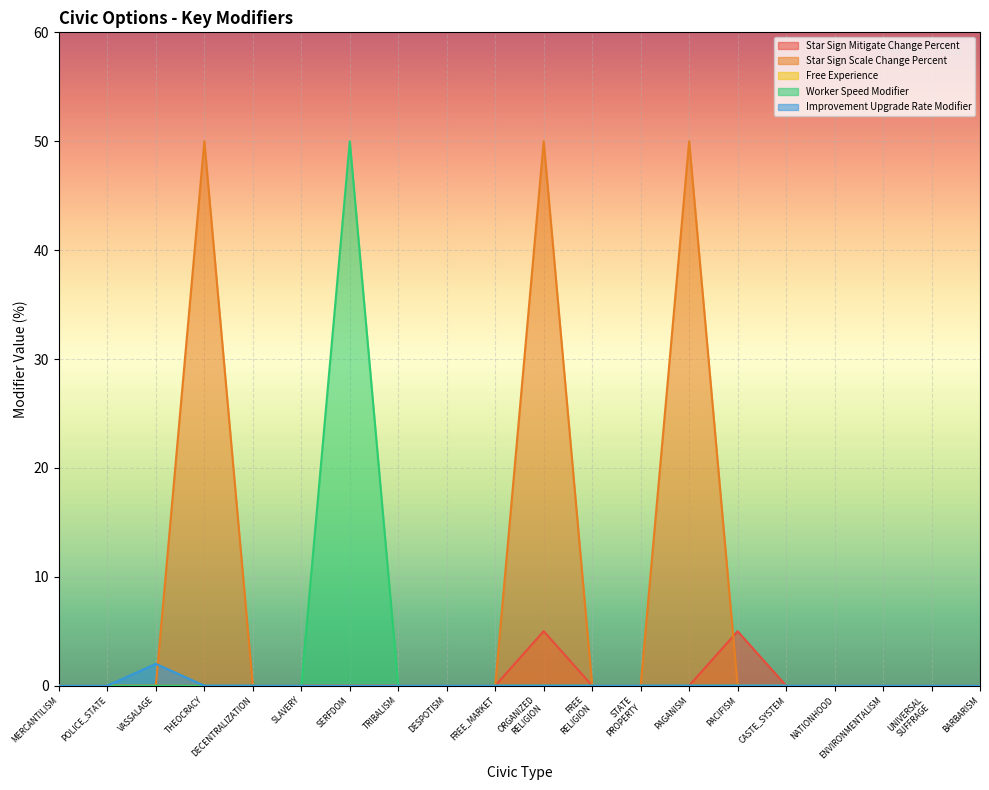

What position from the left is ENVIRONMENTALISM?

18